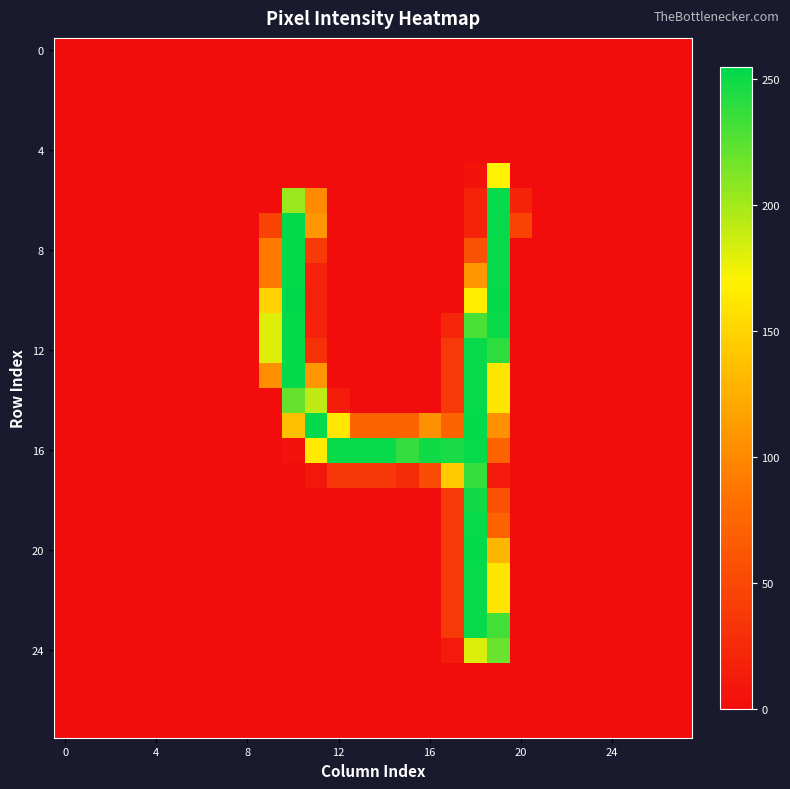

How many distinct data groups are displayed?

28